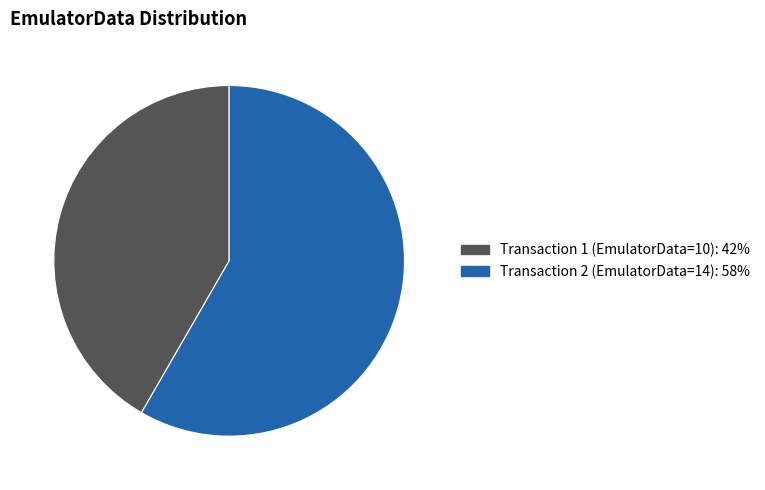

Which category has the biggest portion of the pie?

Transaction 2 (EmulatorData=14): 58%